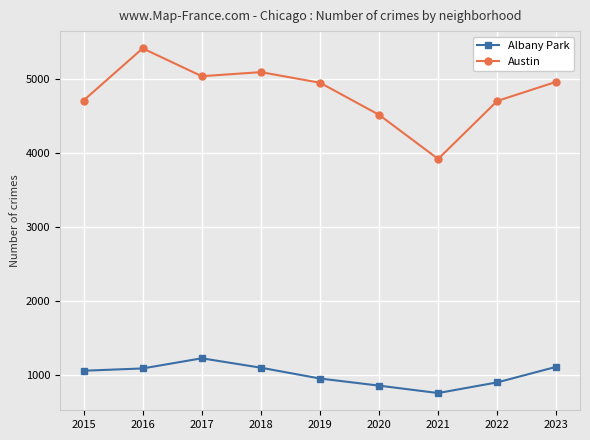

What is the sum of the Albany Park values at 2021 and 2015?

1823